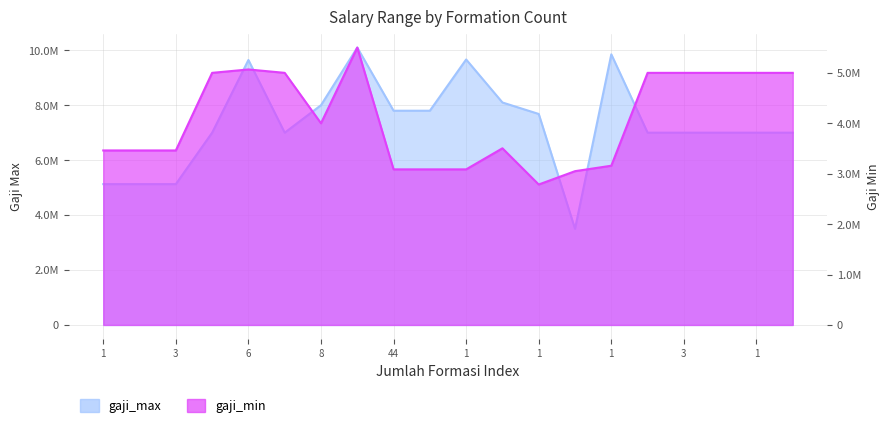

True or false: gaji_min has a value of 5000000 at 4.

True